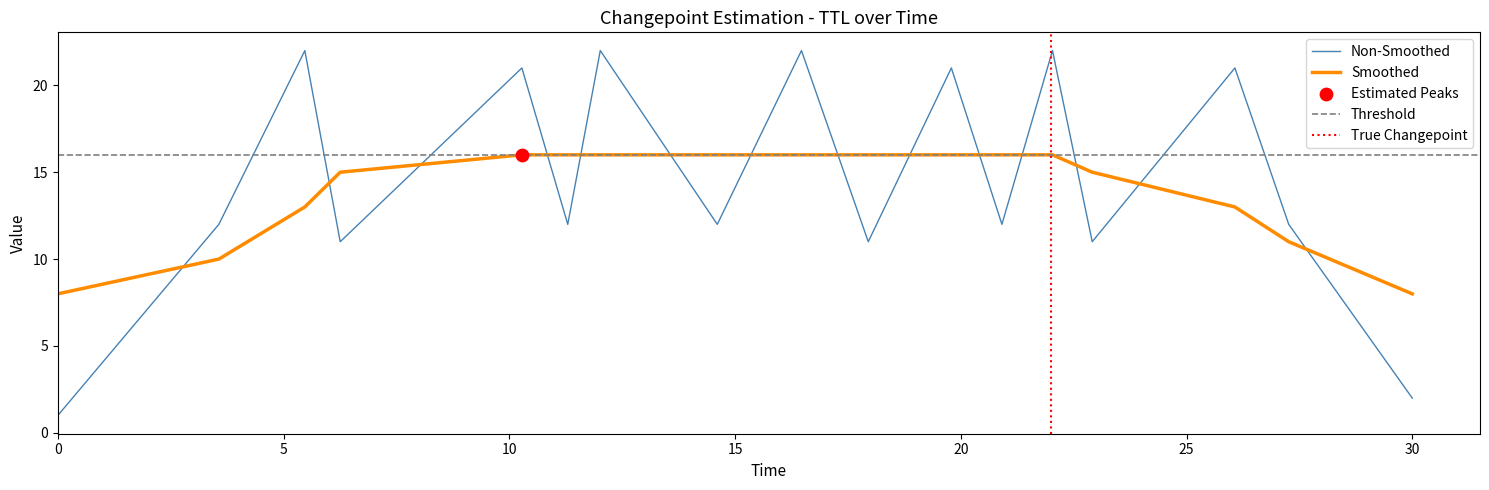

After their last crossing, which series has the higher values: Smoothed or Non-Smoothed?

Smoothed